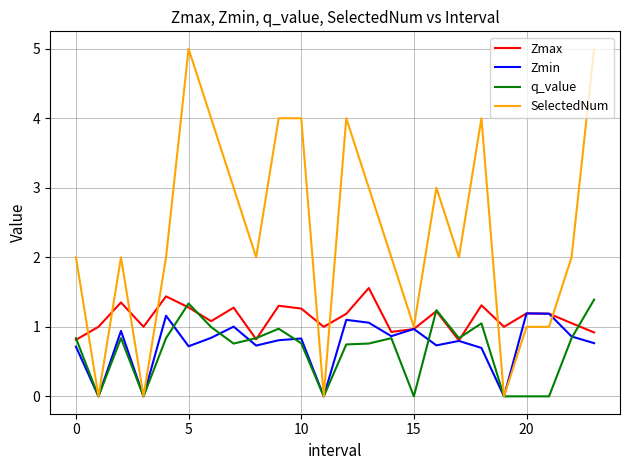

Which series has the largest total across all categories?

SelectedNum